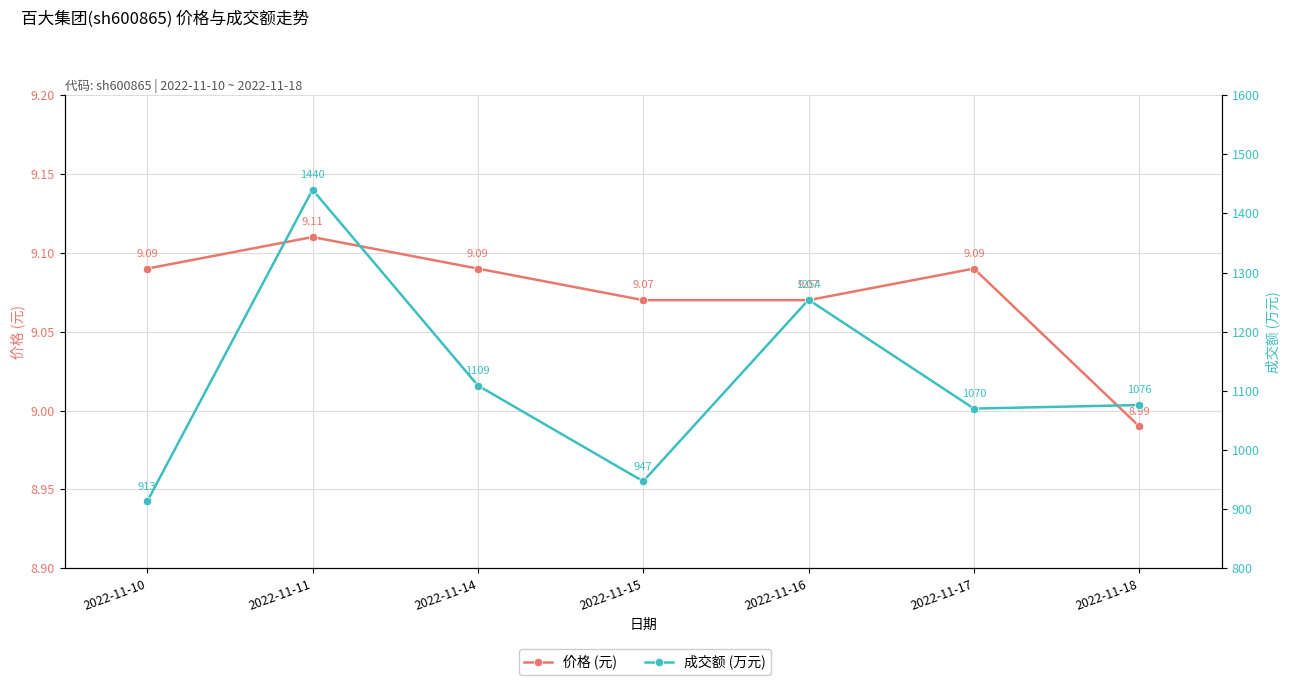

Which has a higher value, 2022-11-14 or 2022-11-11?

2022-11-11